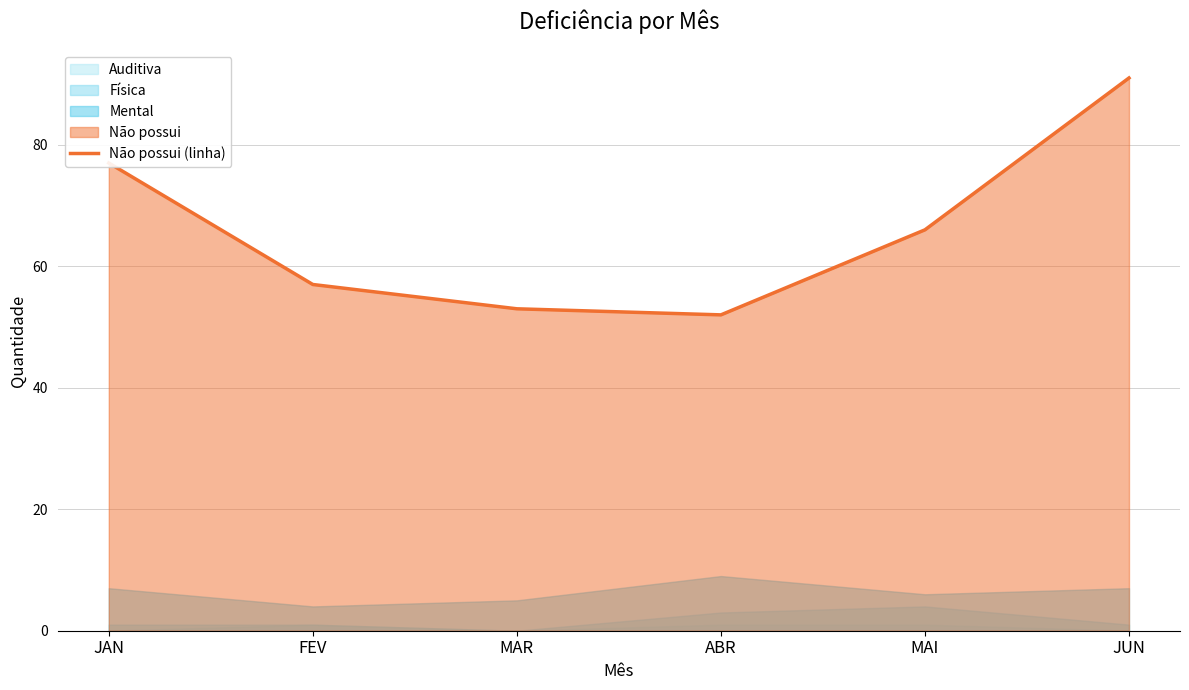

Which has a higher value, MAI or JAN?

JAN